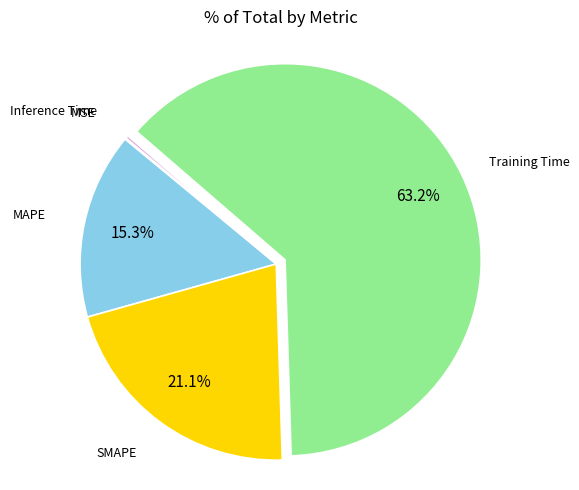

Is there any slice that represents more than half of the pie?

Yes